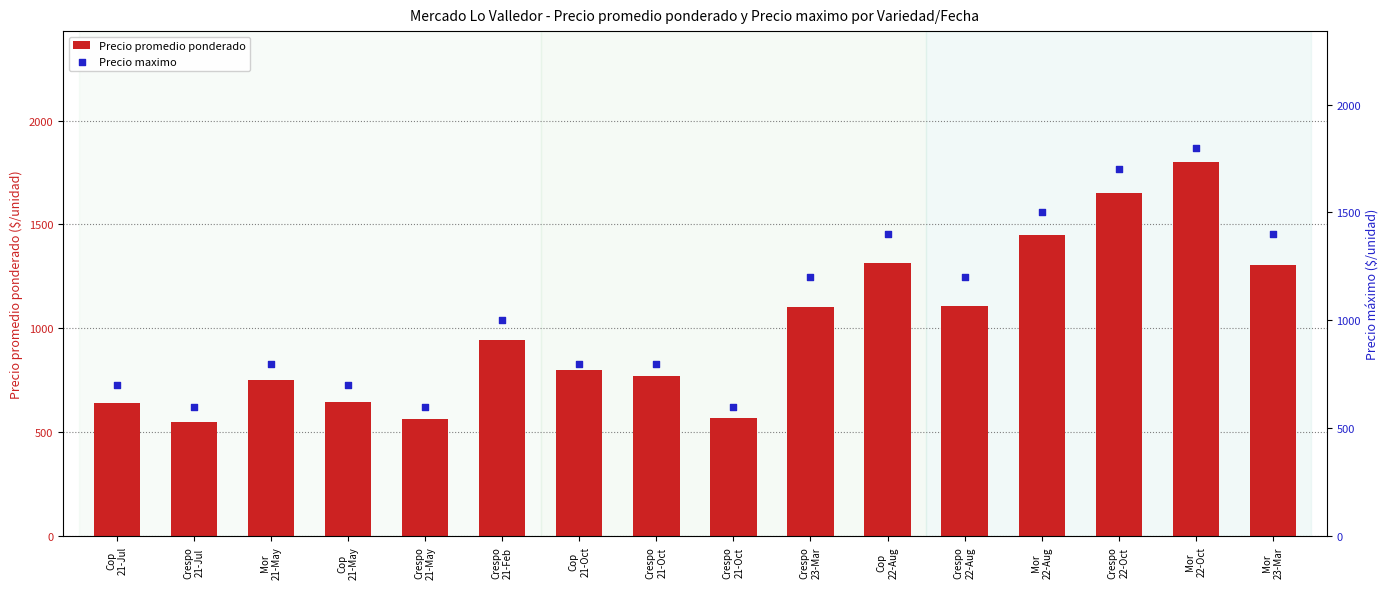

Which series has the largest Y range (max minus min)?

Precio promedio ponderado